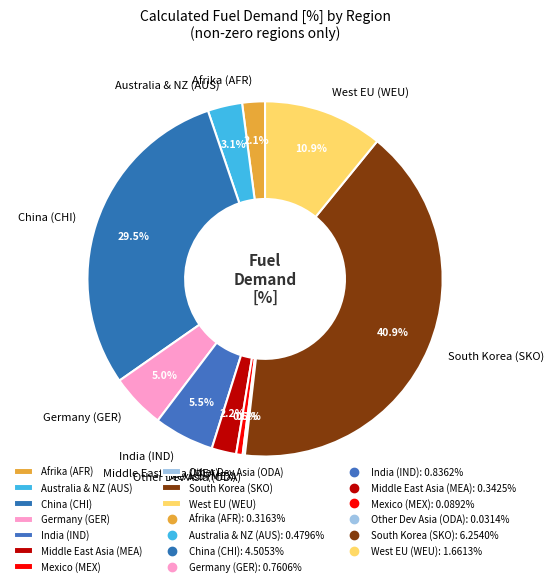

Is there a majority slice in this chart?

No